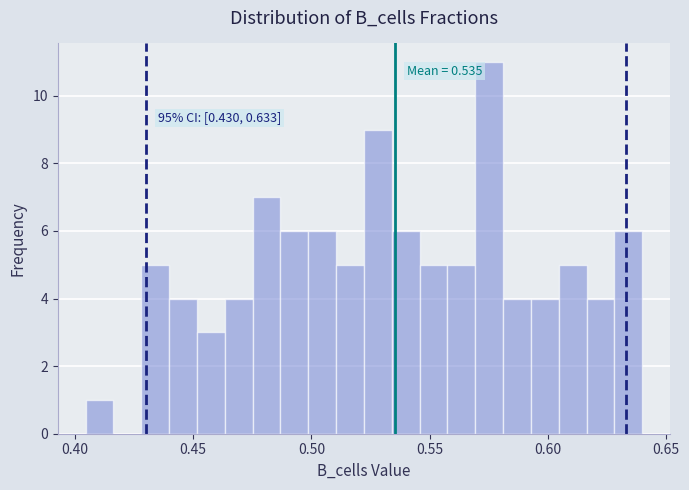

Around what value on the x-axis is the tallest bar? Give the approximate position of its centre, as read against the axis.

0.575